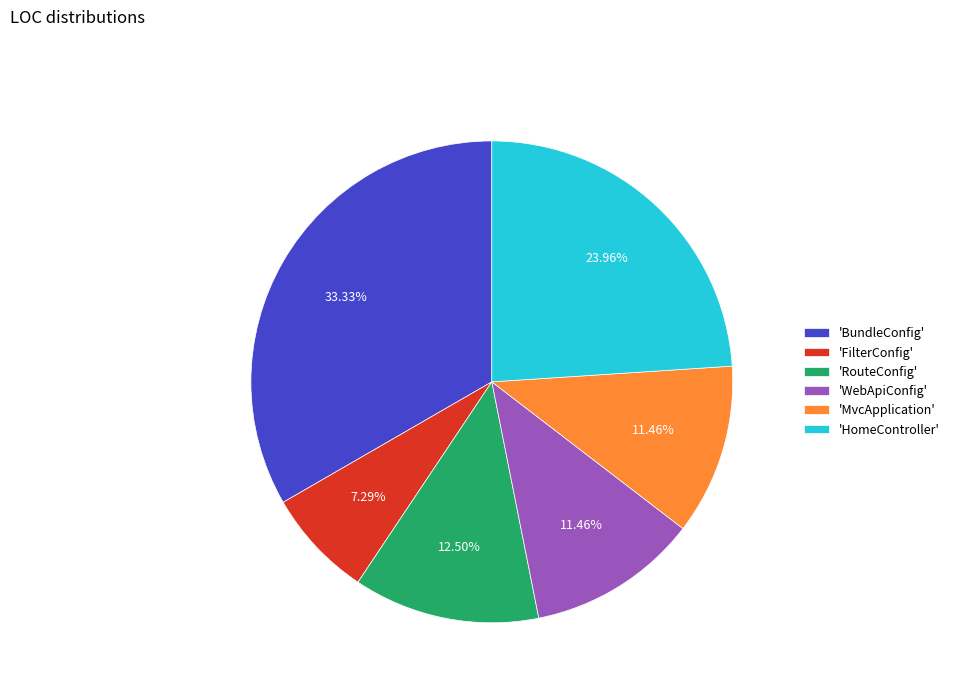

Does 'BundleConfig' account for over 50% of the chart?

No